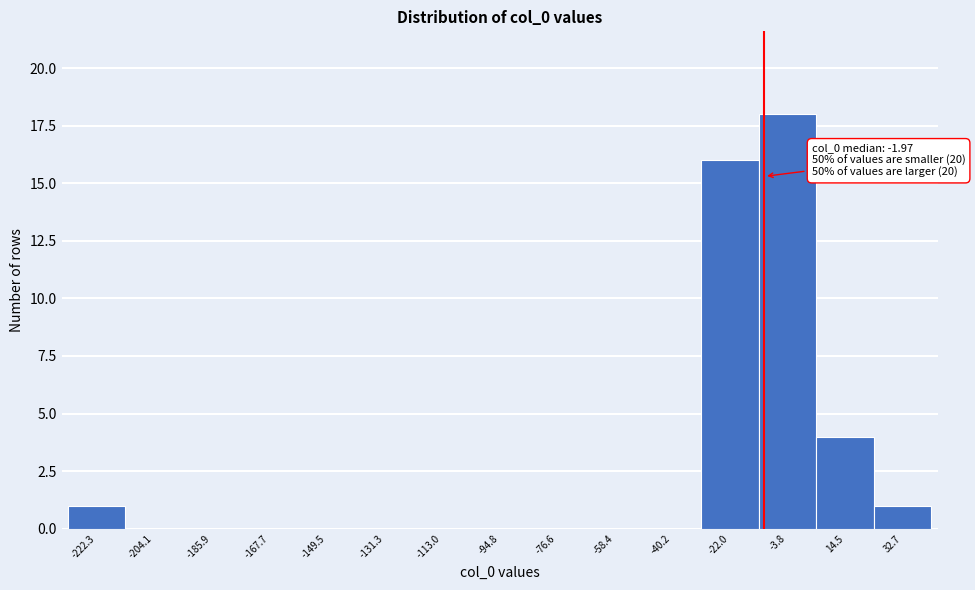

Reading left to right, extract all data points from this chart.

-222.3=1	-204.1=0	-185.9=0	-167.7=0	-149.5=0	-131.3=0	-113.0=0	-94.8=0	-76.6=0	-58.4=0	-40.2=0	-22.0=16	-3.8=18	14.5=4	32.7=1